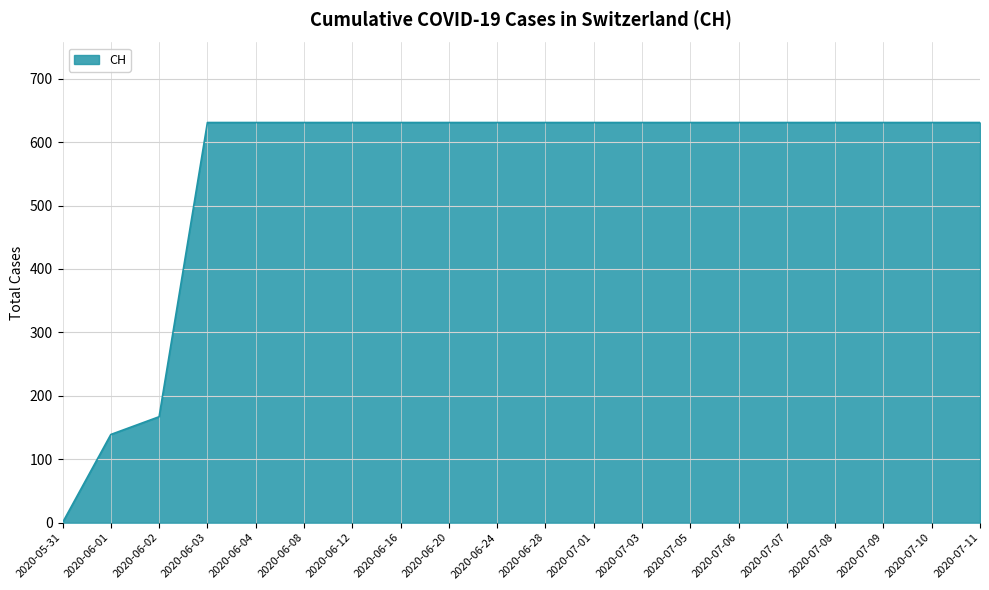

Reading left to right, list all the values displayed in this chart.

2020-05-31=0	2020-06-01=139	2020-06-02=167	2020-06-03=631	2020-06-04=631	2020-06-08=631	2020-06-12=631	2020-06-16=631	2020-06-20=631	2020-06-24=631	2020-06-28=631	2020-07-01=631	2020-07-03=631	2020-07-05=631	2020-07-06=631	2020-07-07=631	2020-07-08=631	2020-07-09=631	2020-07-10=631	2020-07-11=631